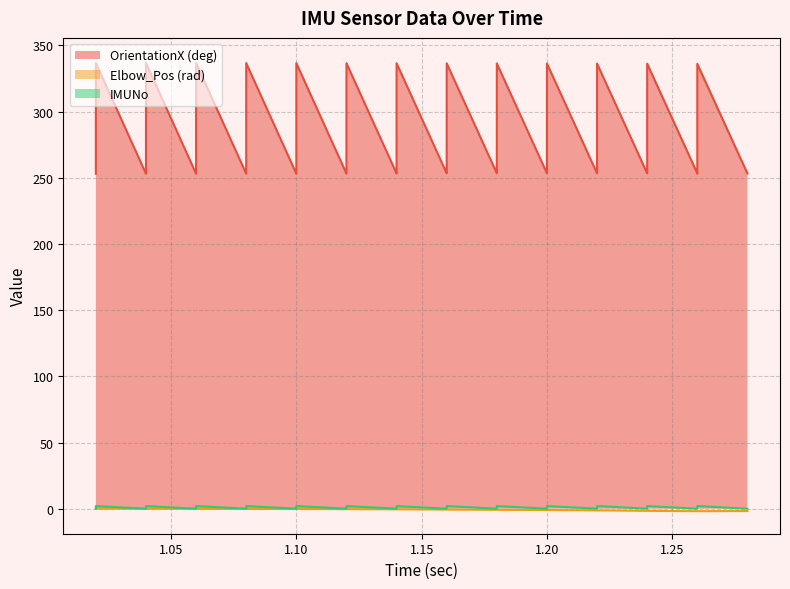

What is the label of the 38th point from the right?

1.02